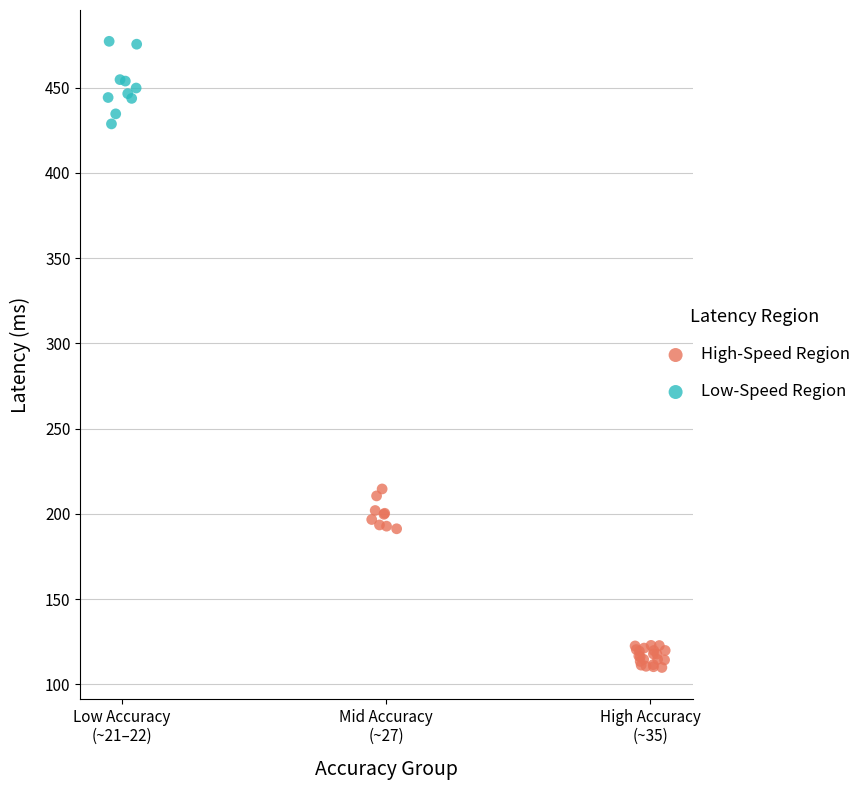

Which series reaches the maximum Y coordinate?

Low-Speed Region